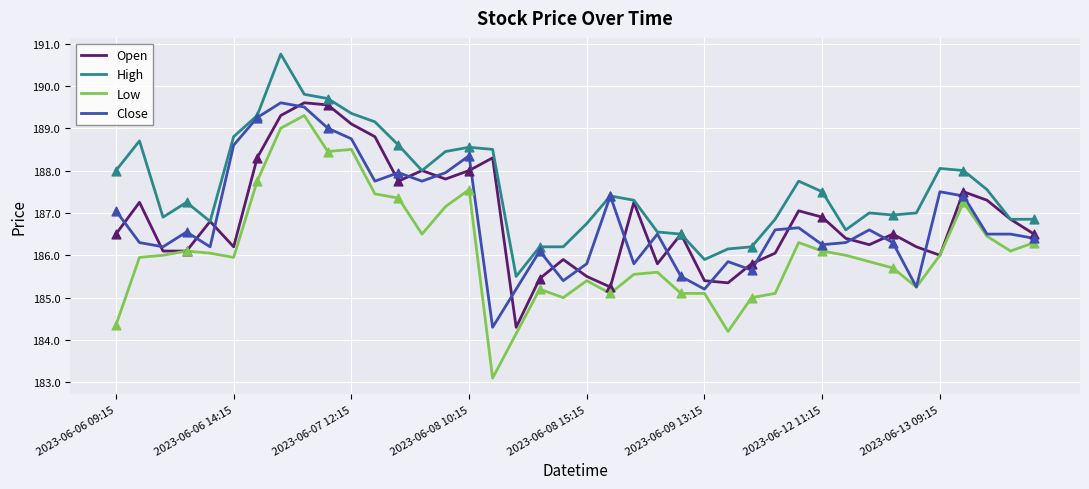

Which series has the largest total across all categories?

High